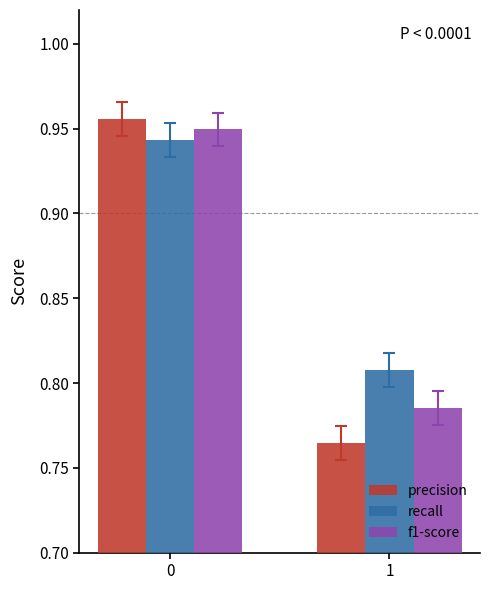

At how many categories does at least one series exceed 0?

2